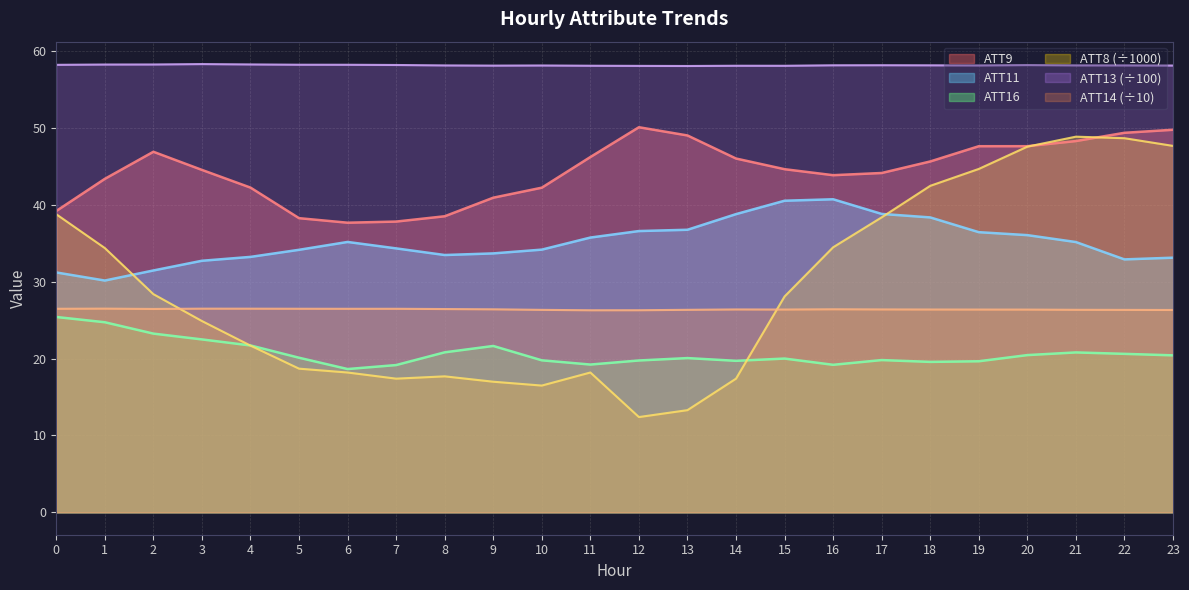

True or false: ATT11 and ATT16 intersect in this chart.

False